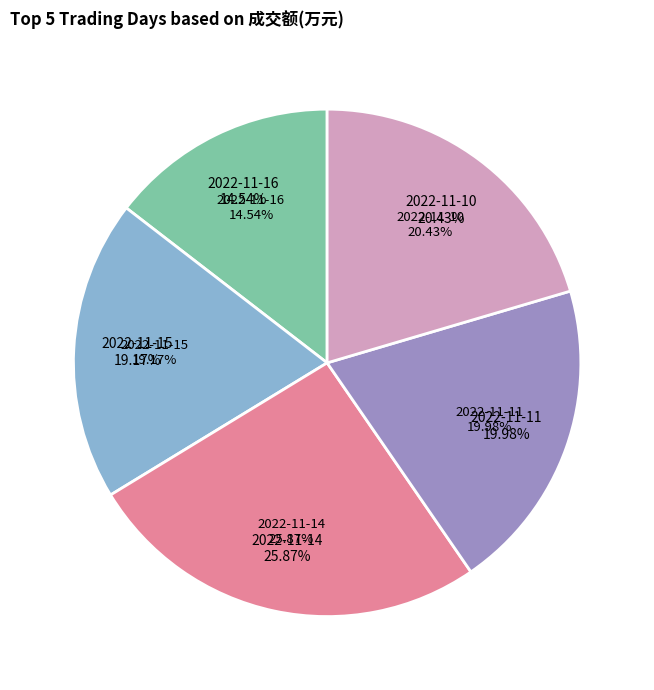

What is the total percentage of 2022-11-14 and 2022-11-16?

40.4%